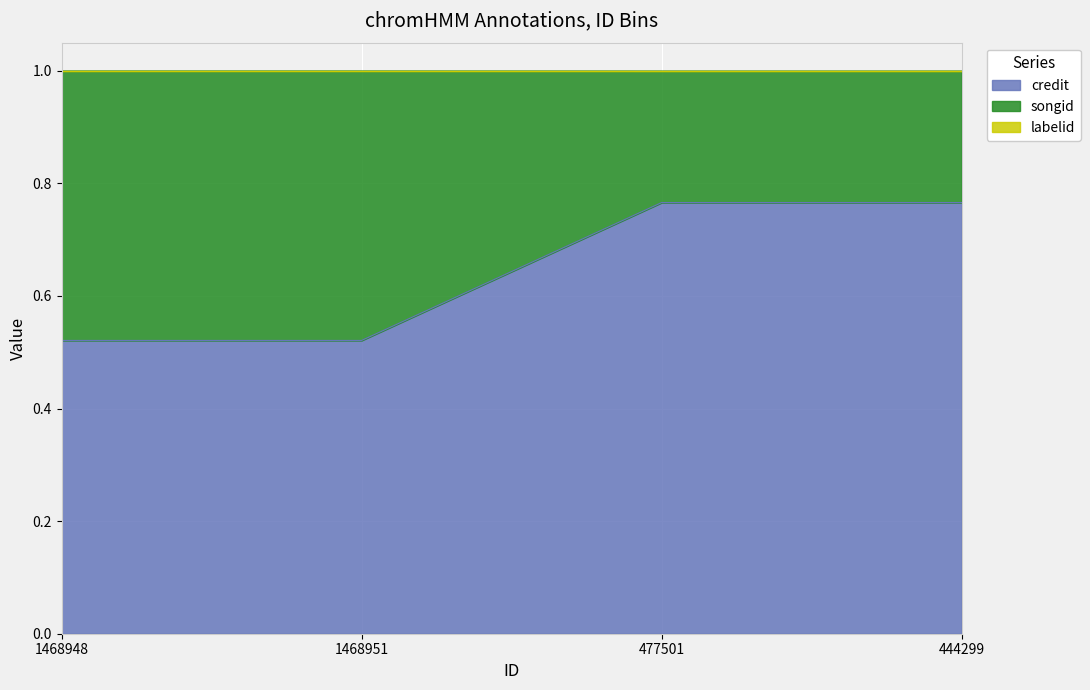

True or false: songid and credit cross at least once.

False